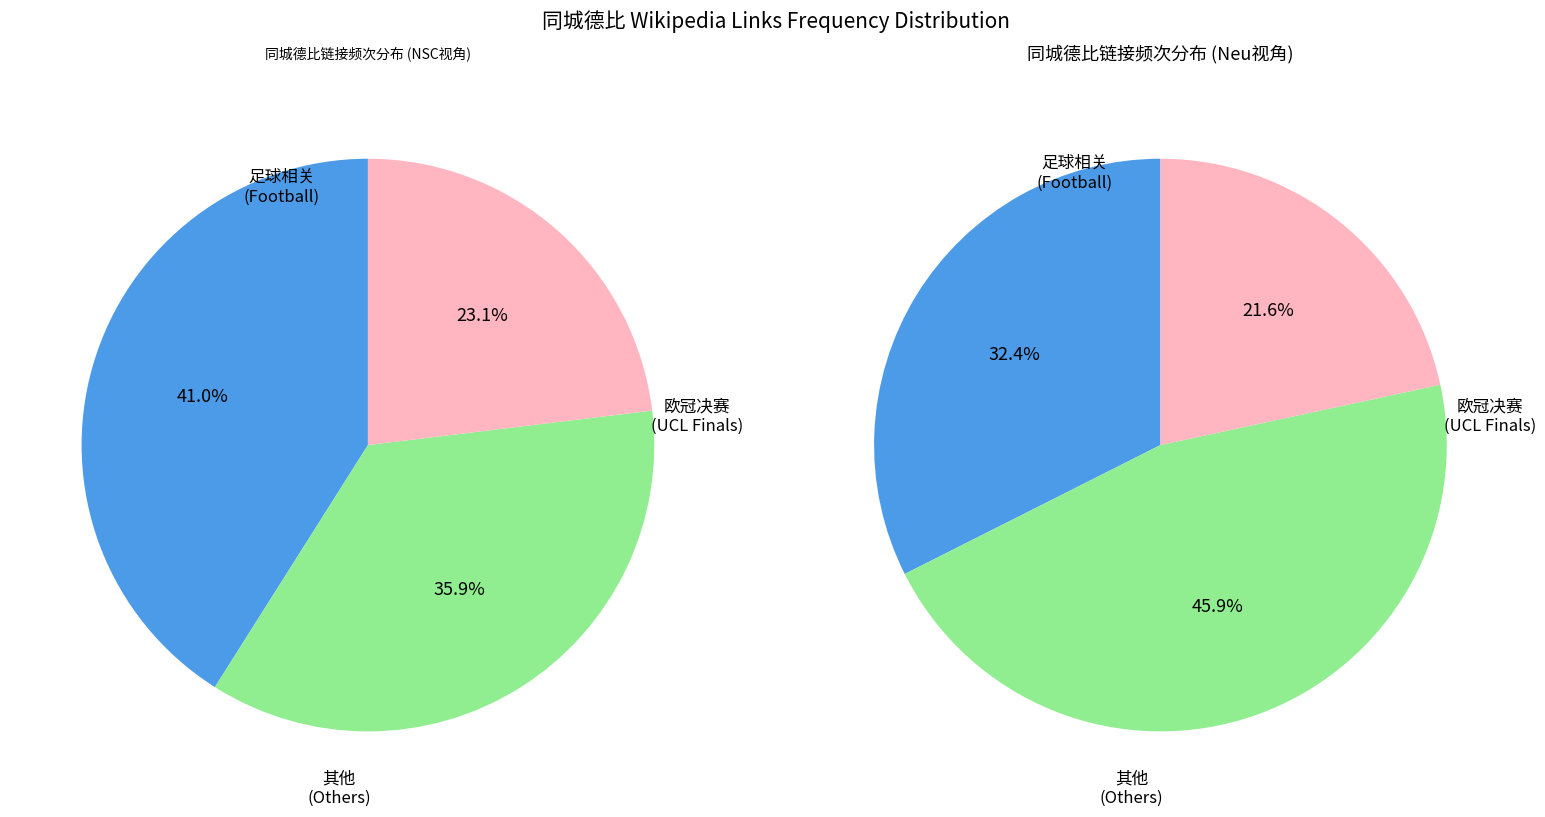

Does 凯尔特人足球俱乐部 represent more than half of the total?

No